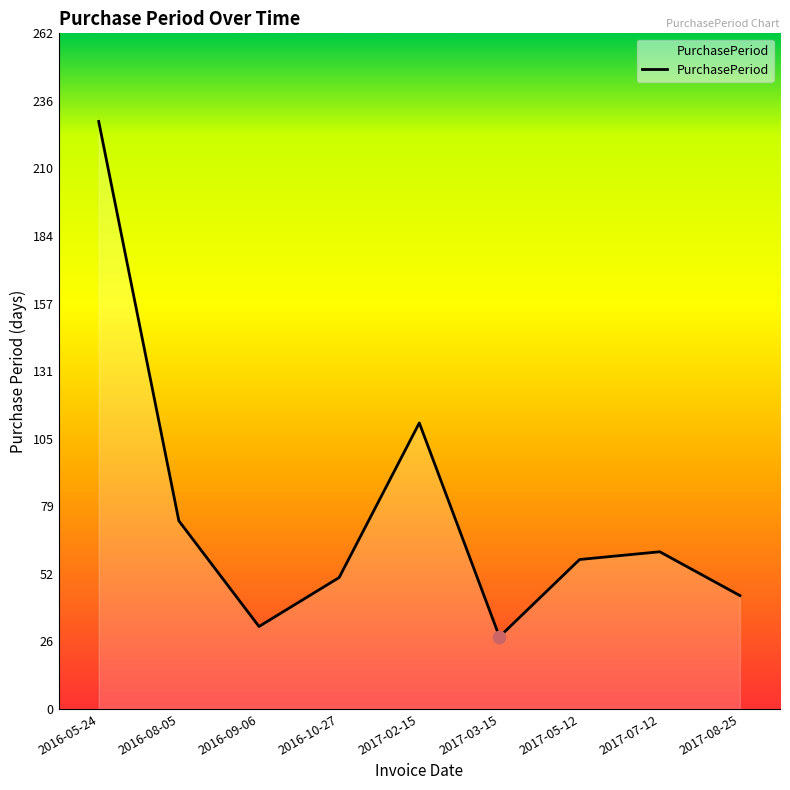

What is the change in value from 2016-05-24 to 2017-02-15?

-117